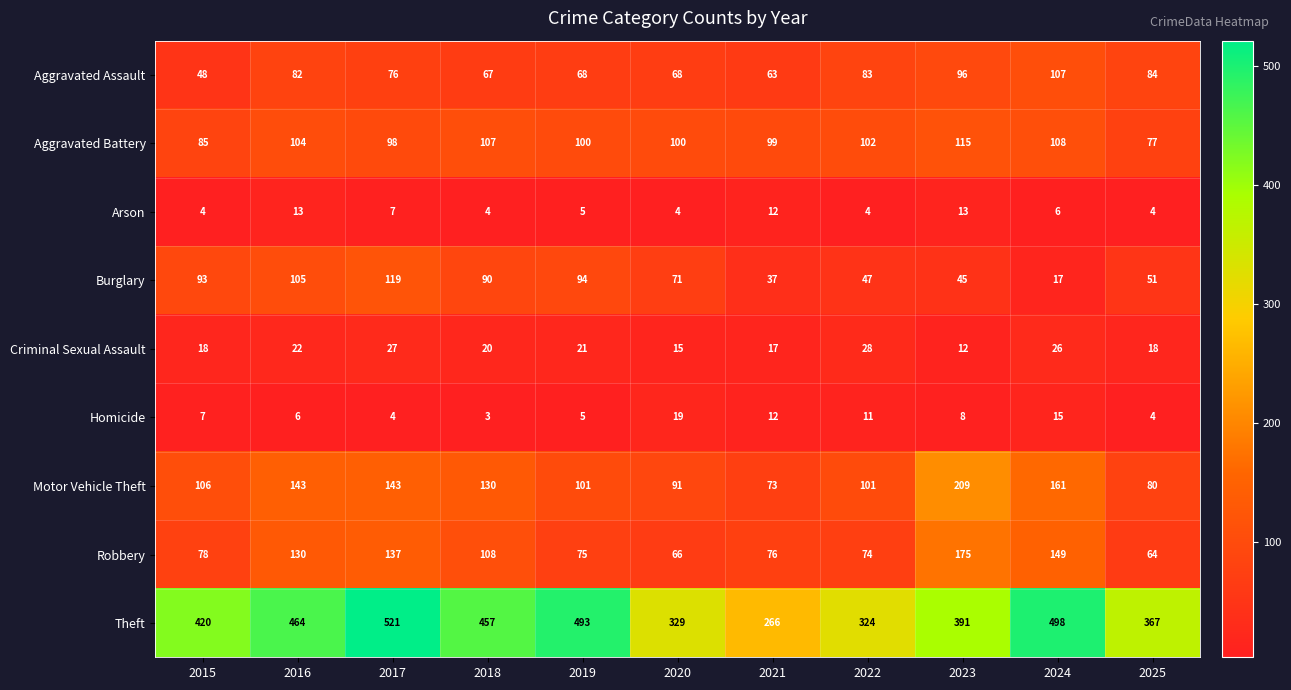

Which label corresponds to the smallest value in the chart?

2018